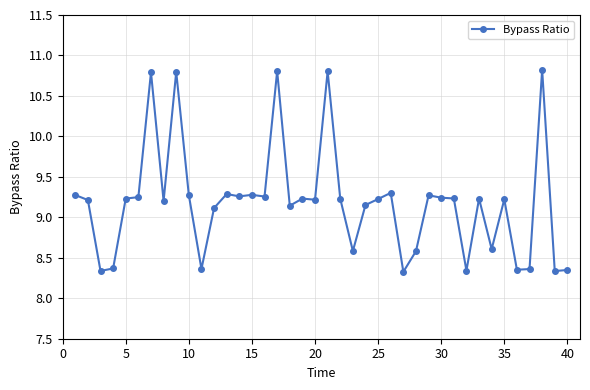

What is the maximum value shown in the chart?

10.8